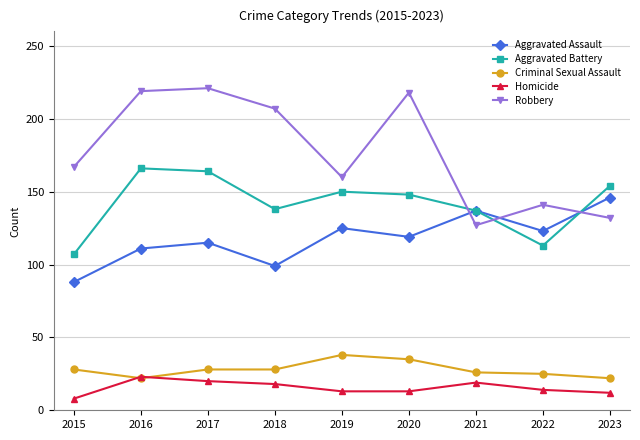

What is the difference between the second highest and minimum values in the Homicide series?

12